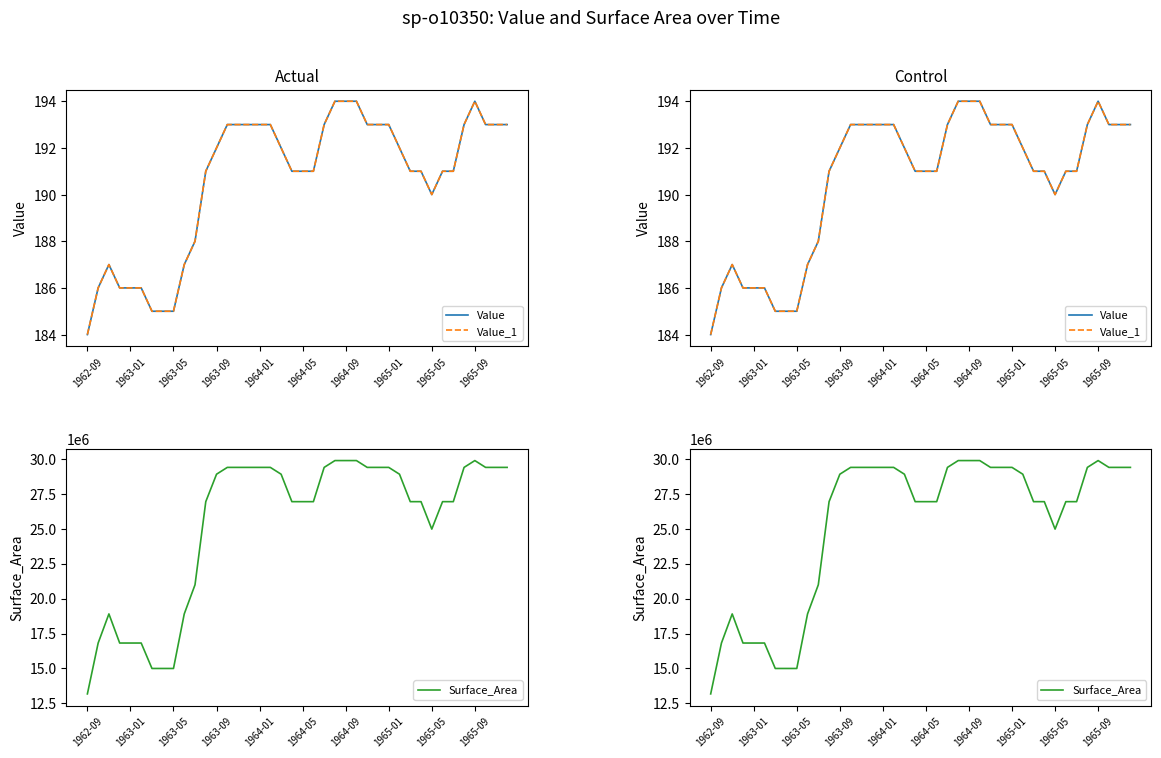

Where does the Value series first go above 192?

13